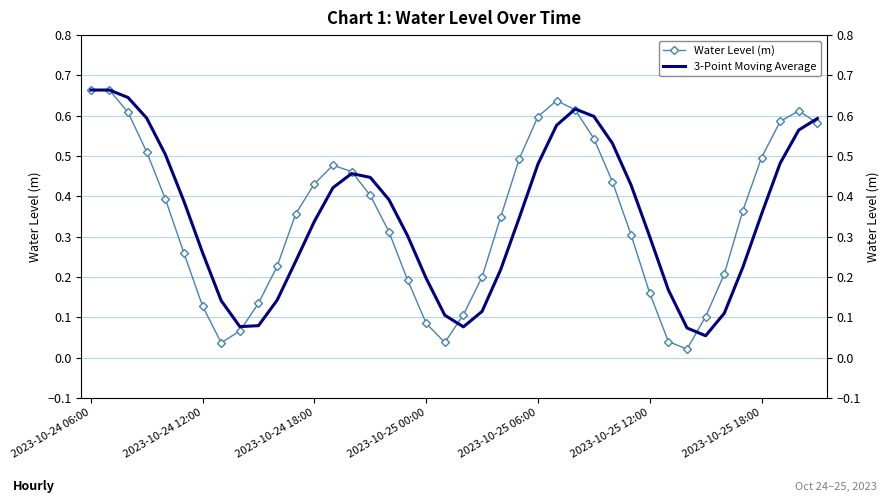

What is the average value of the 3-Point Moving Average series?

0.3